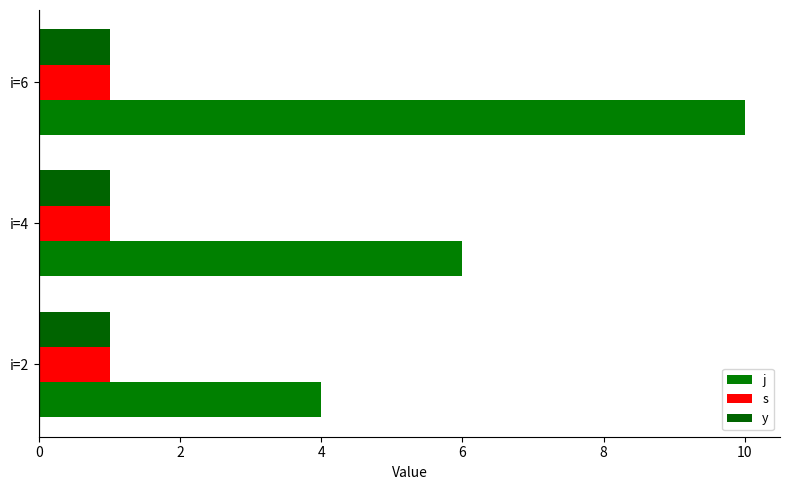

What are all the series names shown in the legend?

j, s, y